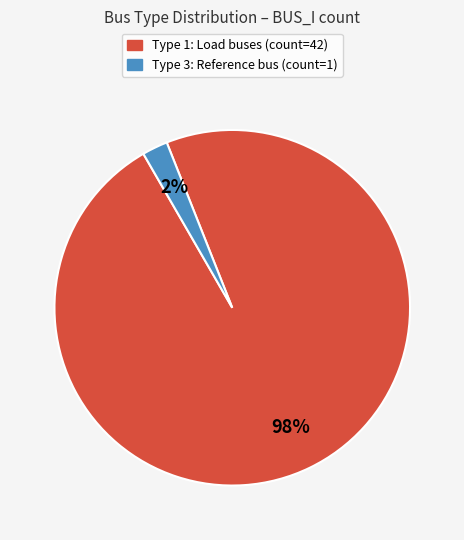

To the nearest percent, what is the average slice percentage?

50%